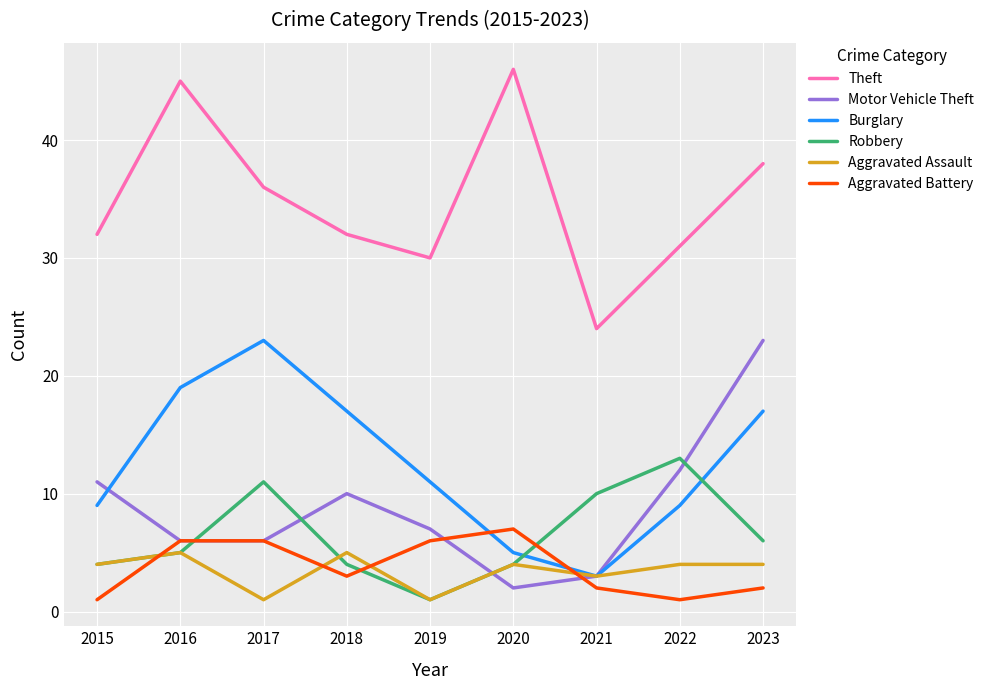

What is the average value of the Theft series?

35